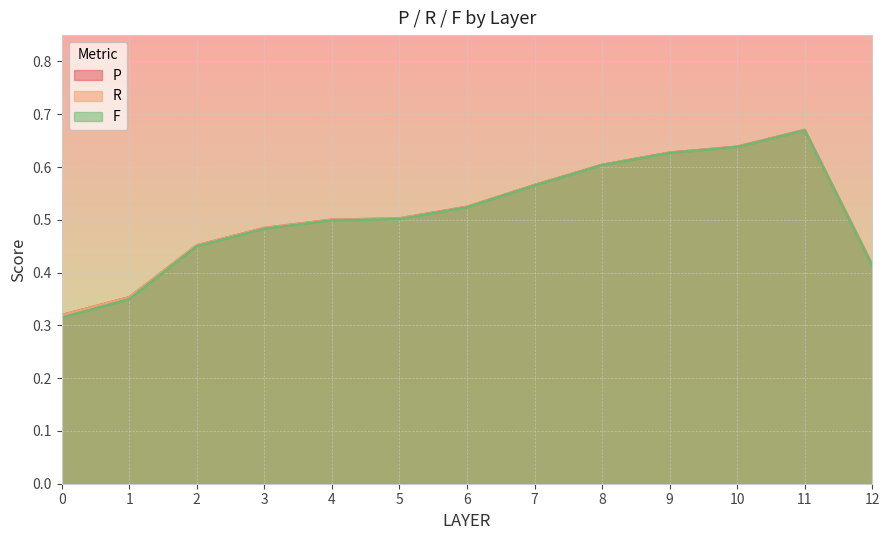

True or false: F has more than 0 points higher than both neighbors.

True